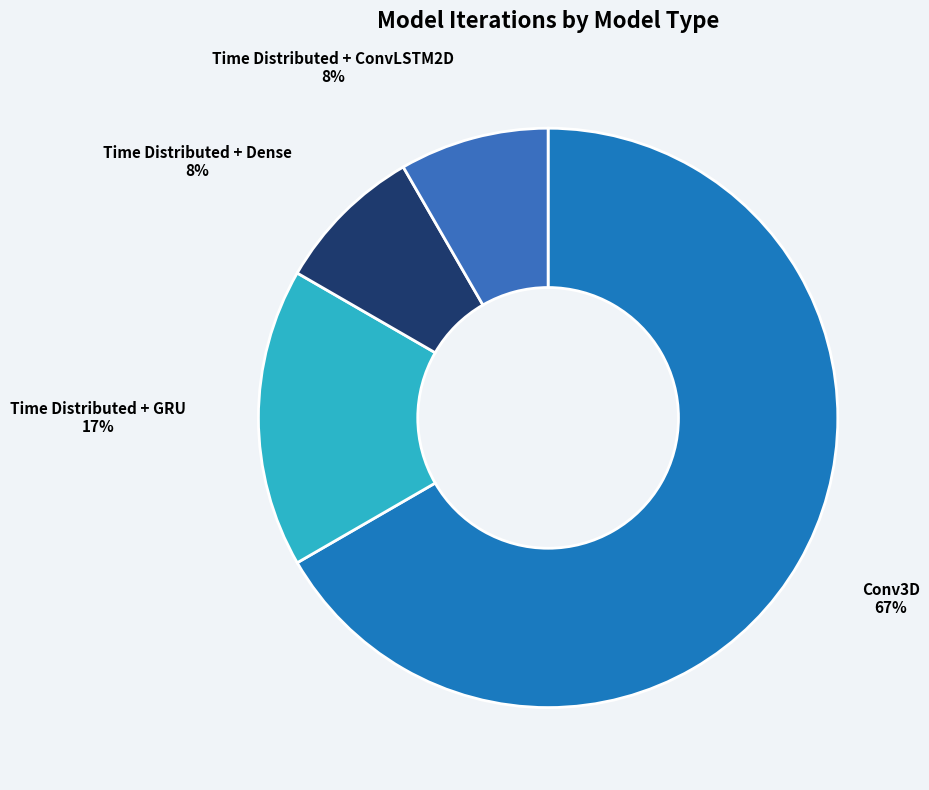

Is the sum of Time Distributed + Dense and Time Distributed + GRU greater than half?

No